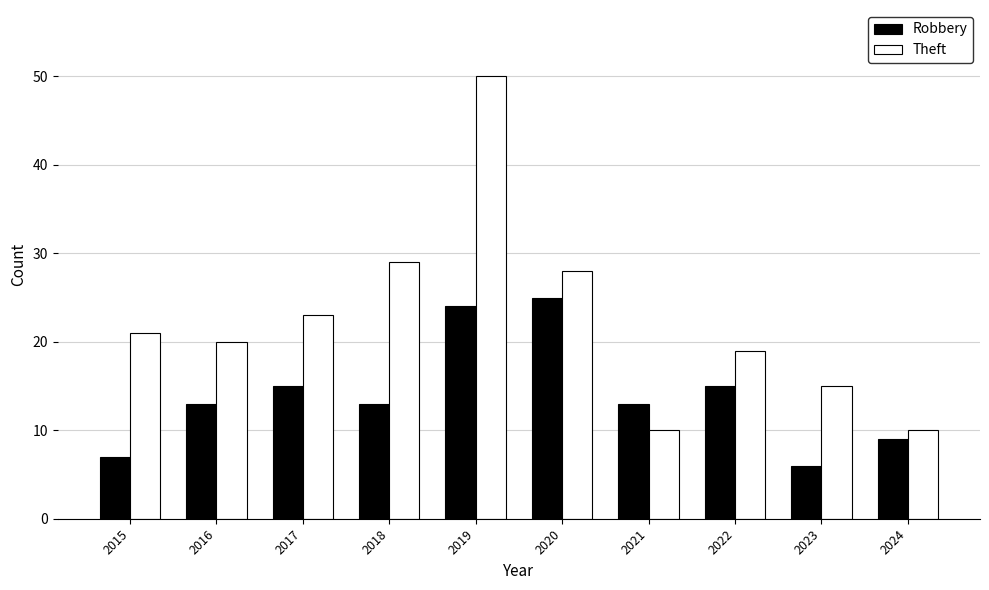

What is the approximate value of Theft at 2016, to the nearest 5?

20